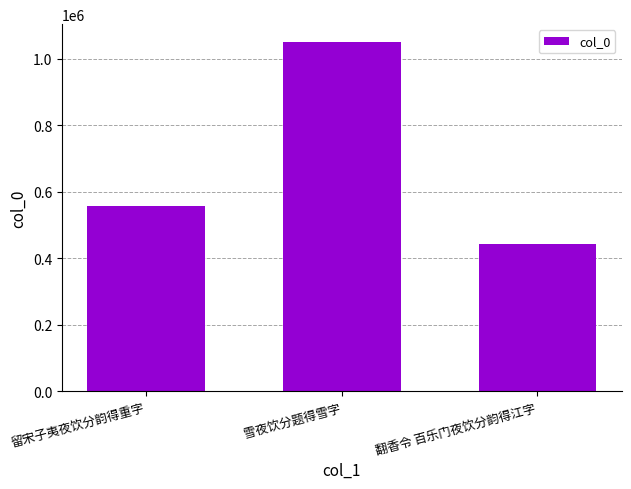

What is the label of the 2nd bar from the right?

雪夜饮分题得雪字